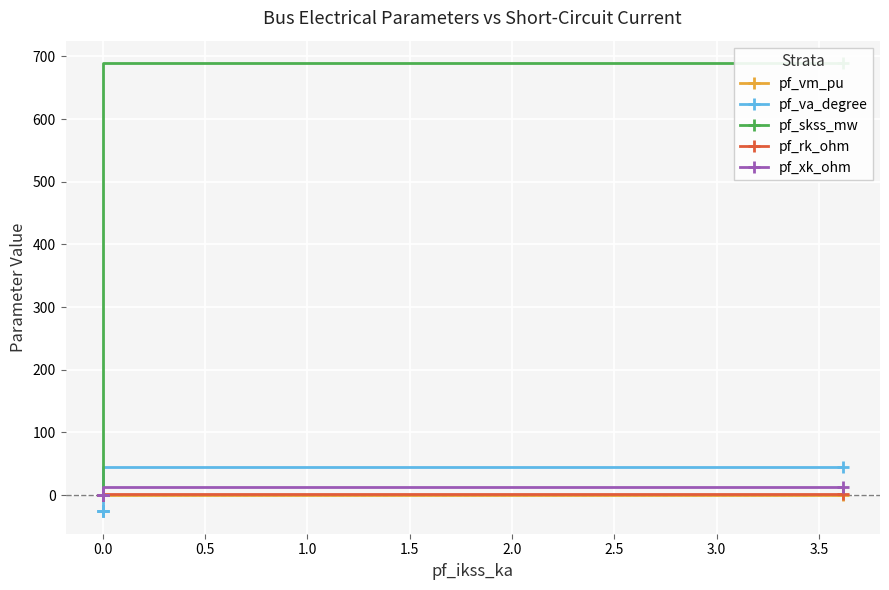

What is the average value of the pf_xk_ohm series?

2.6